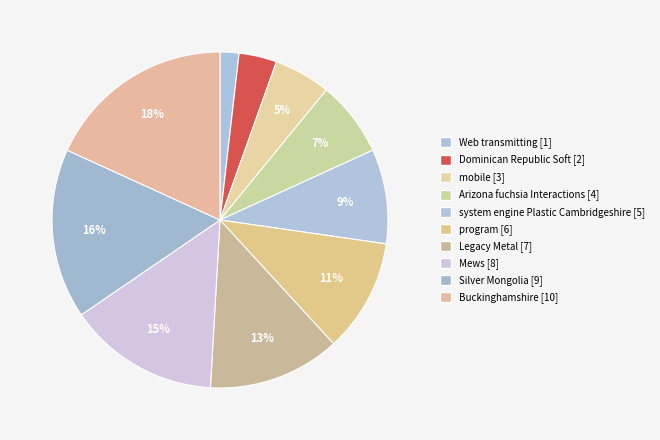

Is it true that Buckinghamshire is 12% of the pie?

False